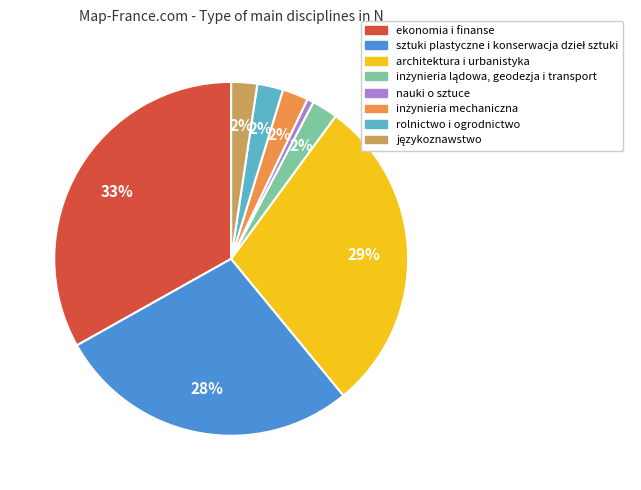

Which category has the biggest portion of the pie?

ekonomia i finanse